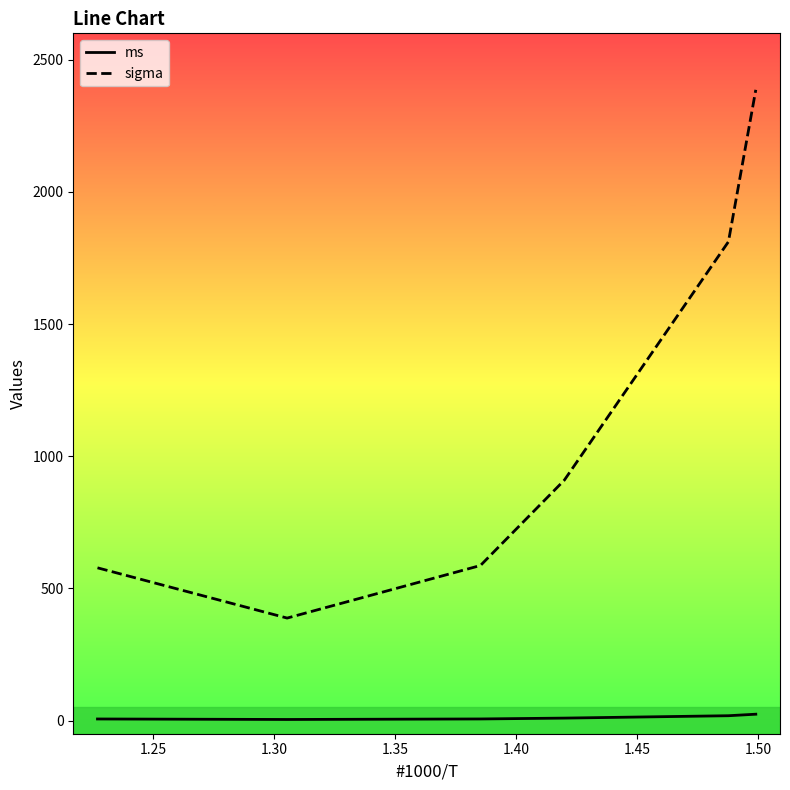

What is the highest value of the sigma series?

2386.2